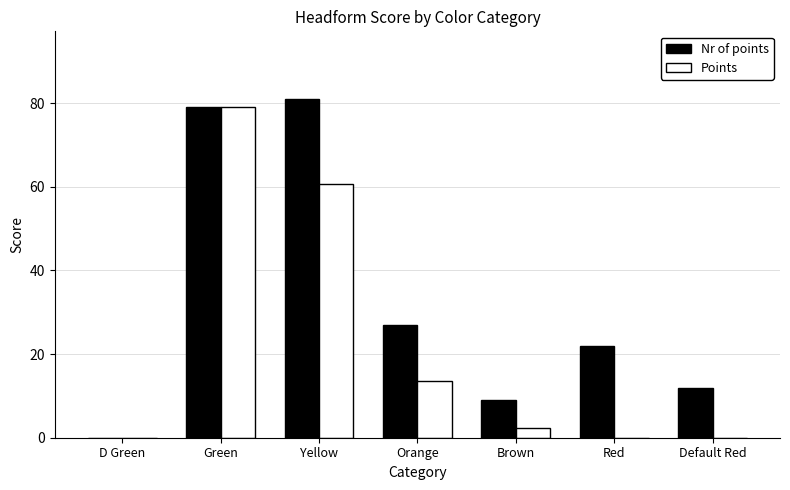

Does the chart contain stacked bars?

No